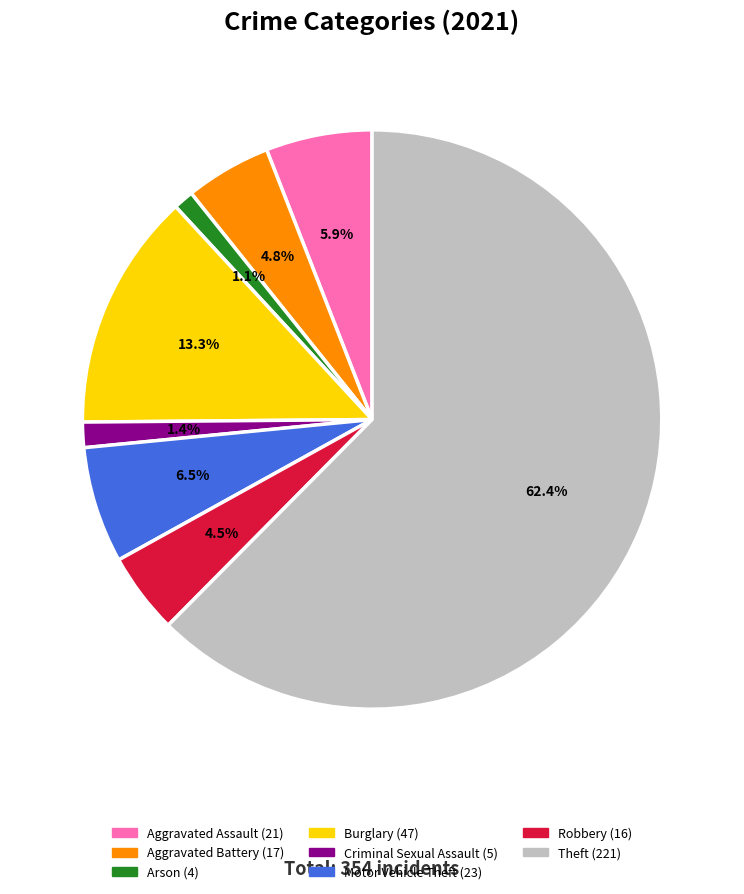

Is there a majority slice in this chart?

Yes